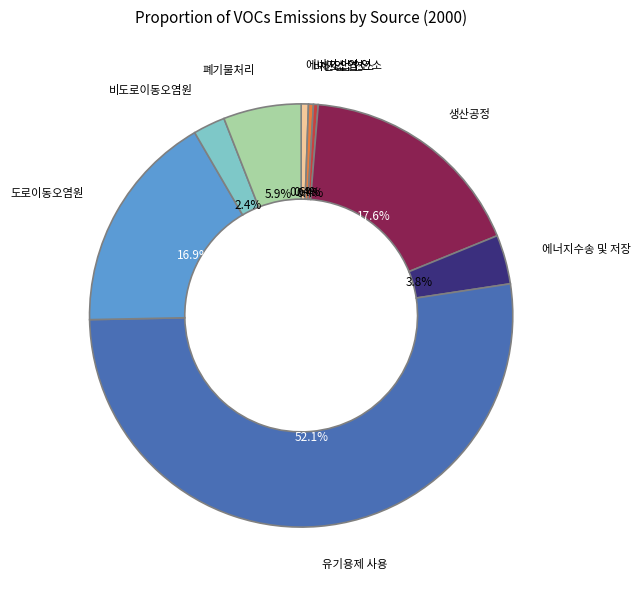

Is there any slice that represents more than half of the pie?

Yes